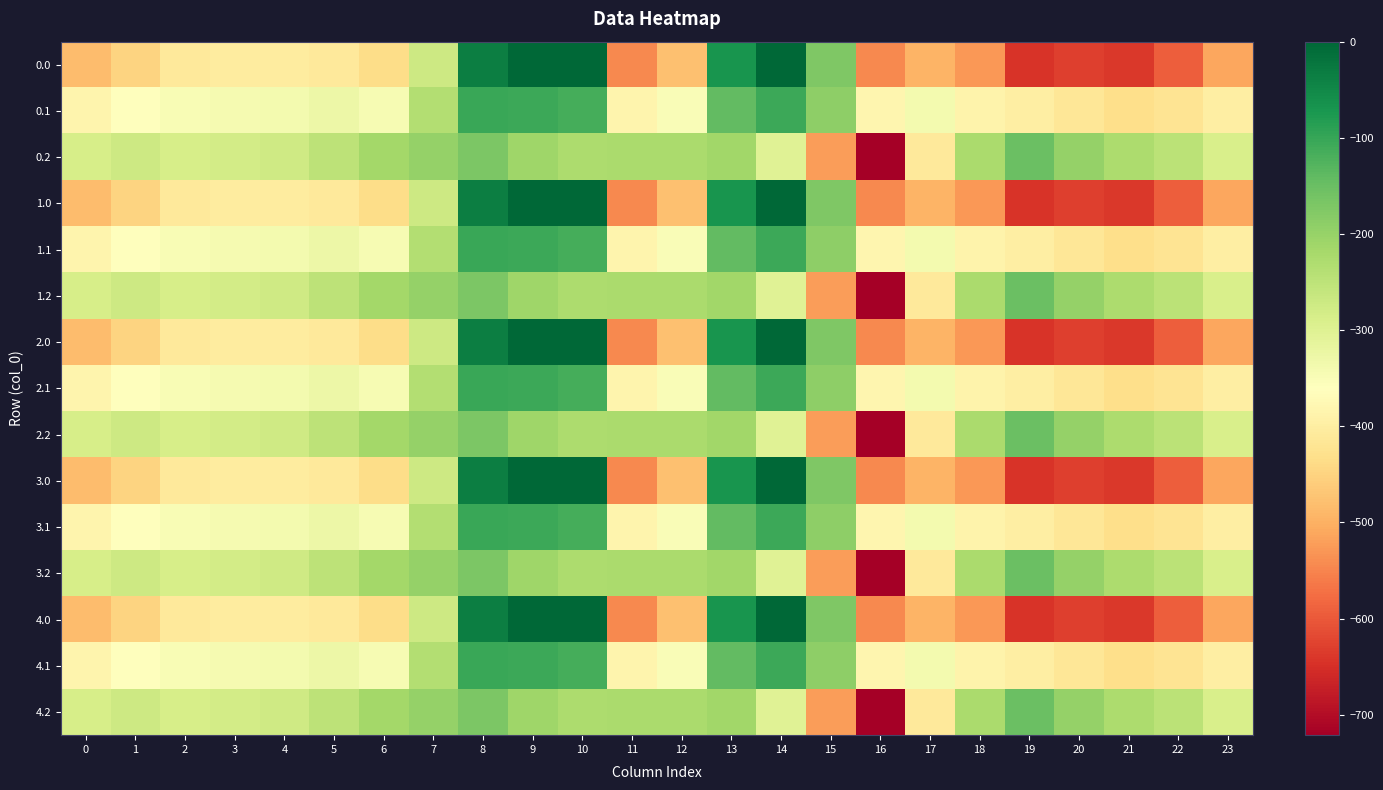

At 9, list the series in order from largest to smallest.

0.0, 1.0, 2.0, 3.0, 4.0, 0.1, 1.1, 2.1, 3.1, 4.1, 0.2, 1.2, 2.2, 3.2, 4.2